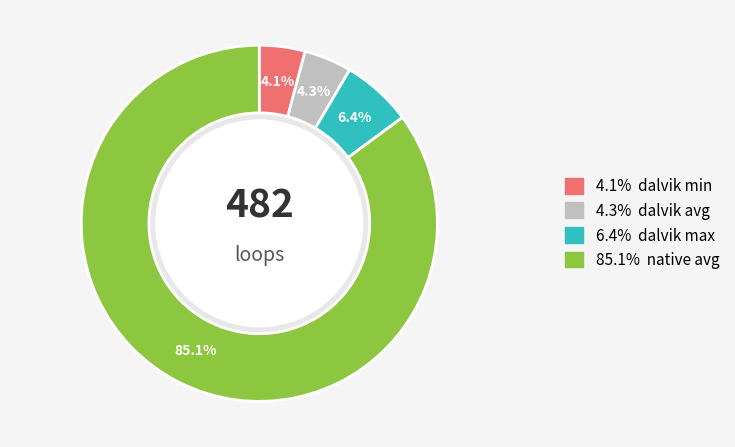

Is there a majority slice in this chart?

Yes